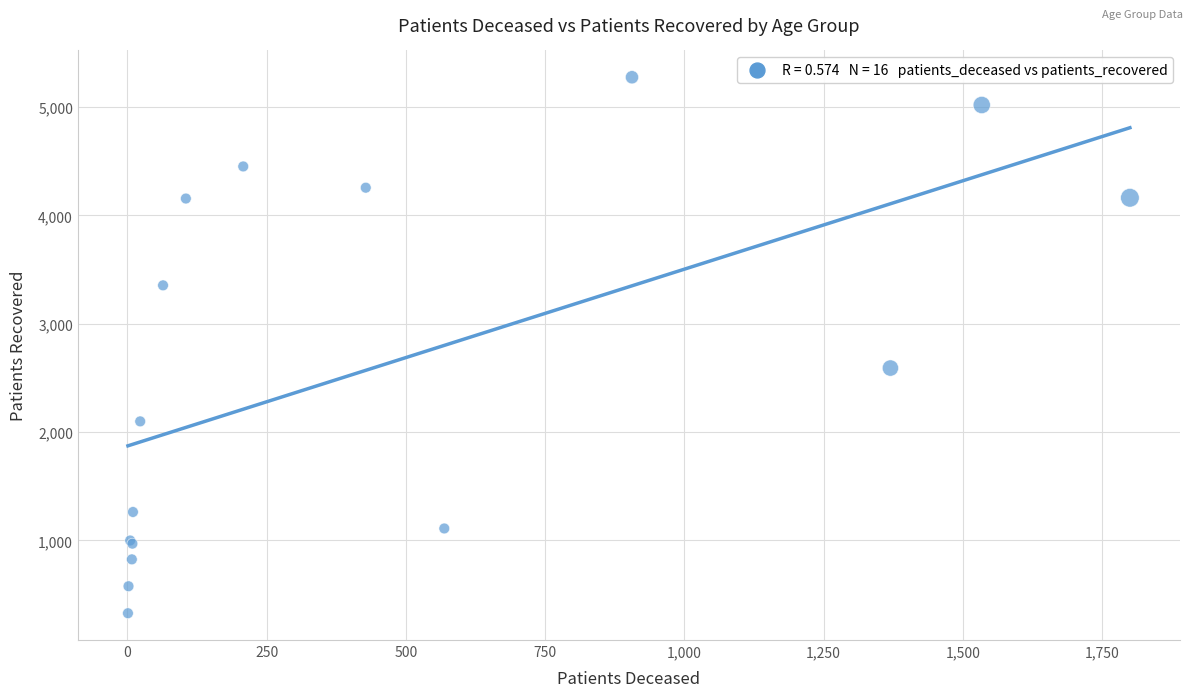

What Y value in the scatter plot is closest to 2801?

2591